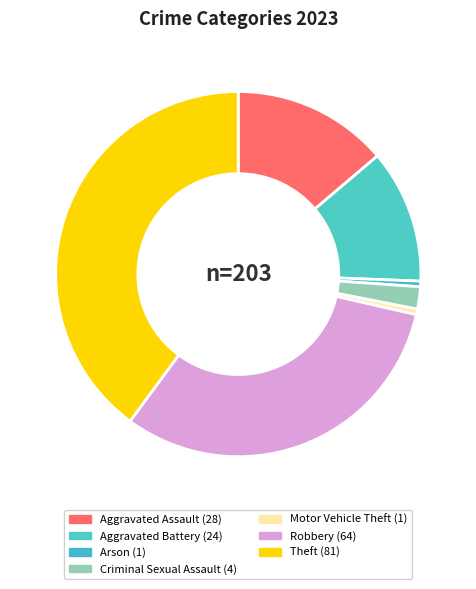

Is it true that Aggravated Battery is 12% of the pie?

True